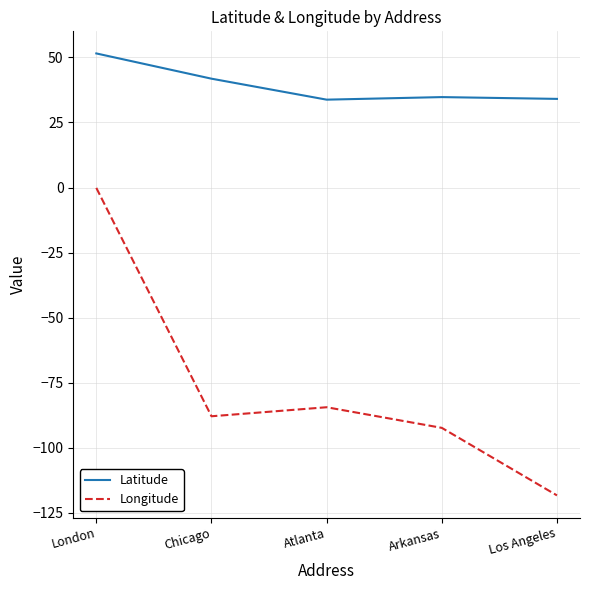

At which category is the sum across all series the highest?

London